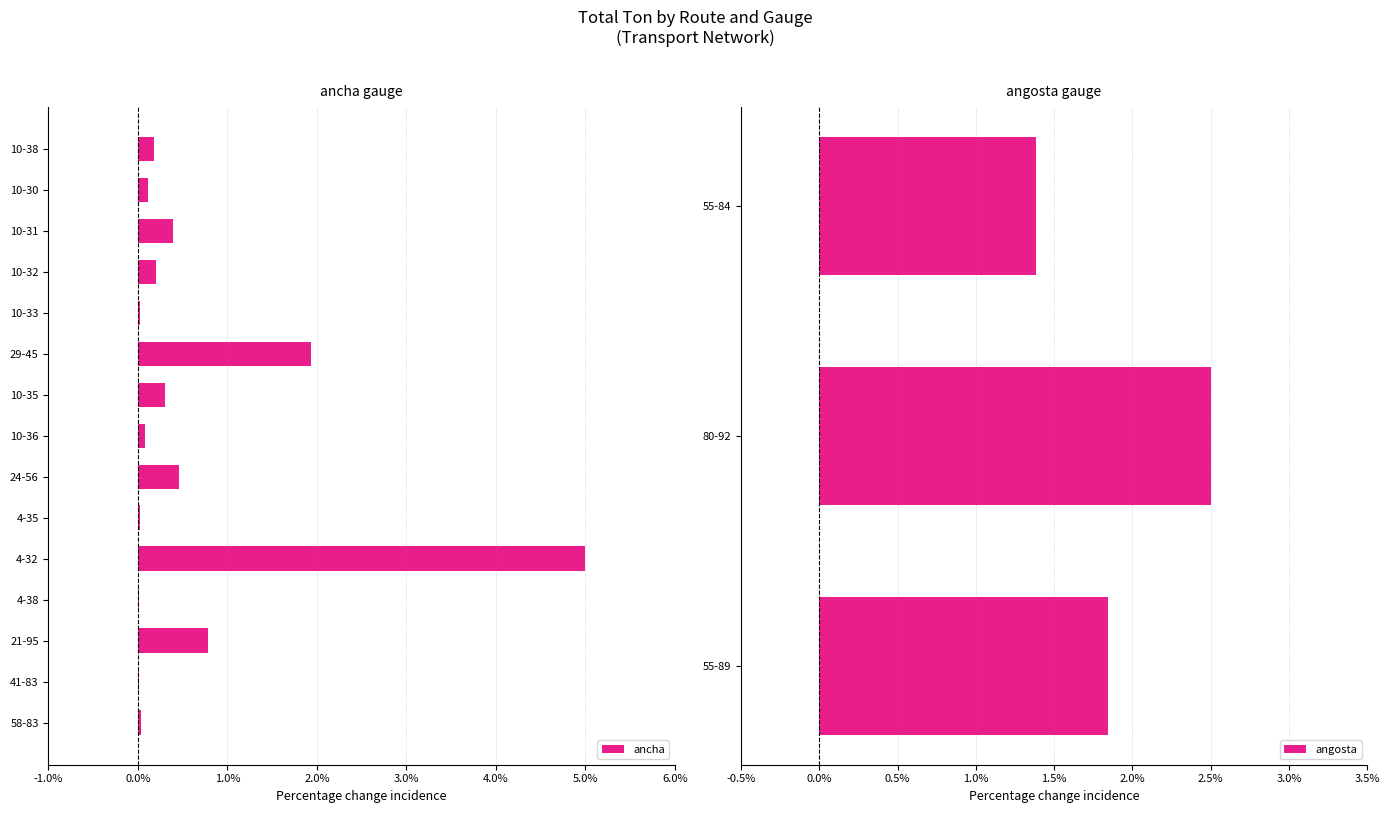

The ancha series shows 0.0 at 4-35. True or false?

True